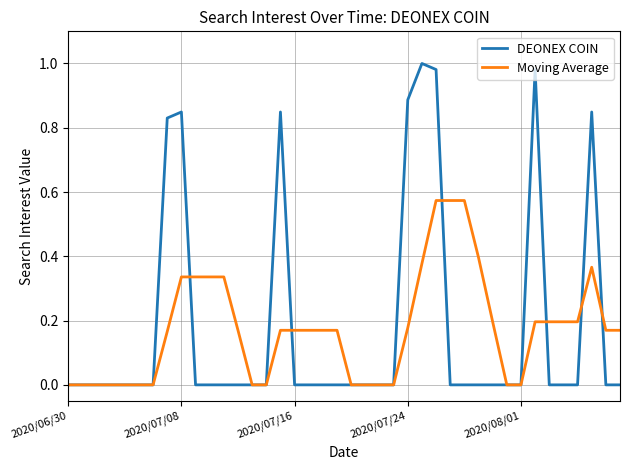

Rank the series by their maximum value, from lowest to highest.

Moving Average, DEONEX COIN